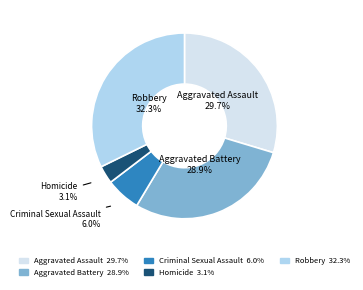

Does any single category account for the majority?

No